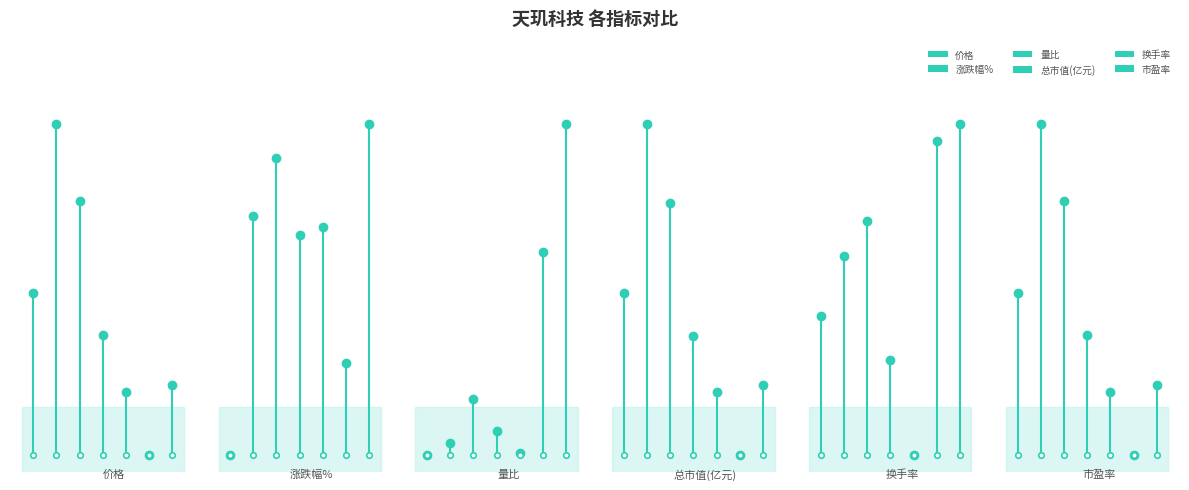

What is the value of the 2nd bar from the left?

0.5